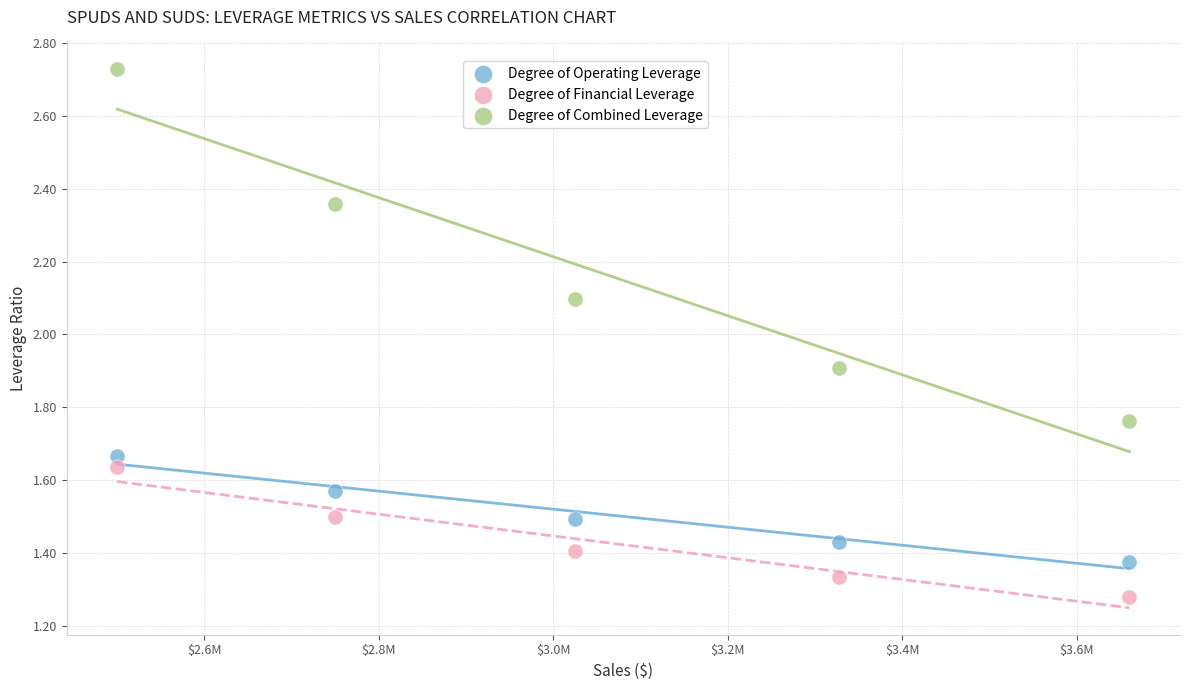

Which series contains the lowest Y value?

Degree of Financial Leverage